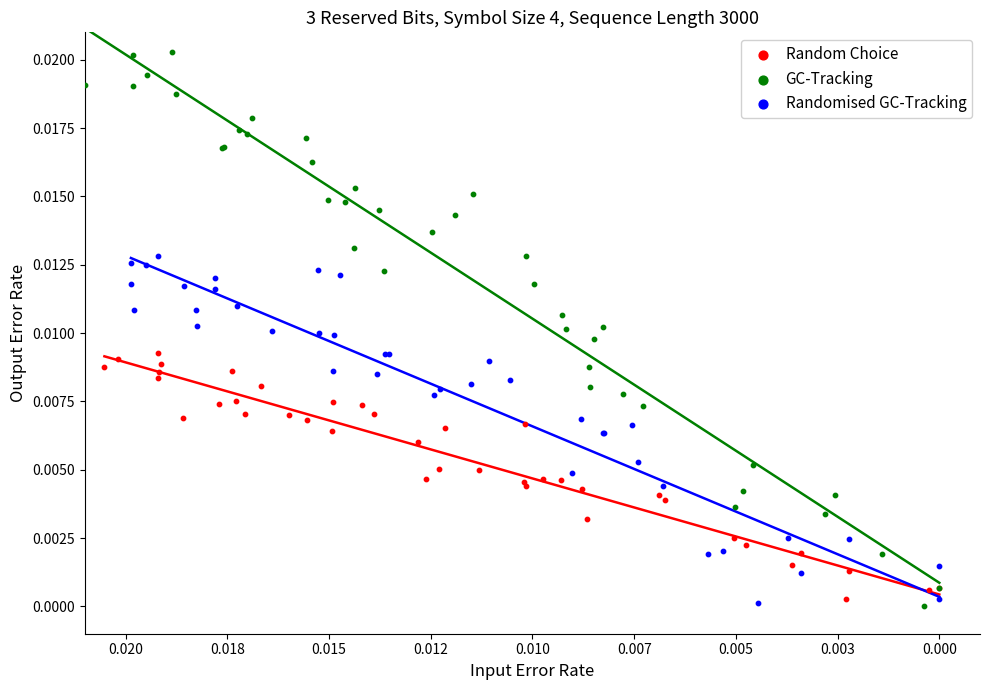

Which series has the largest Y range (max minus min)?

GC-Tracking